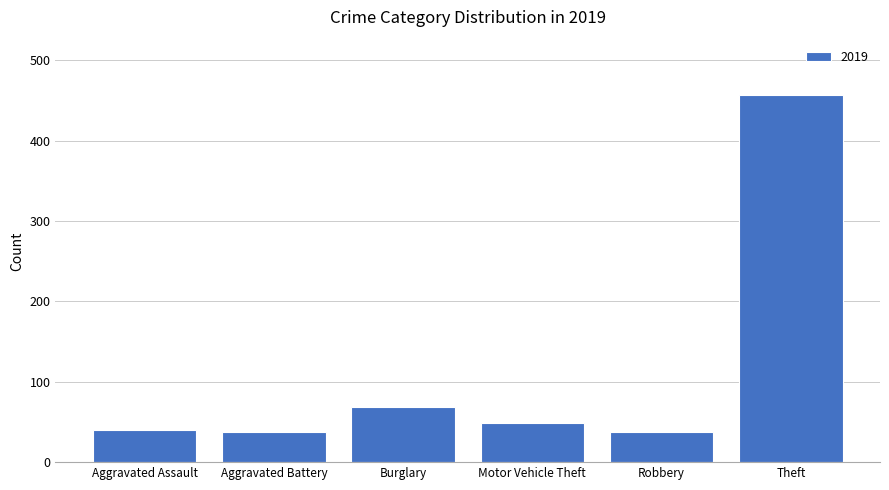

What is the change in value from Aggravated Battery to Theft?

+419